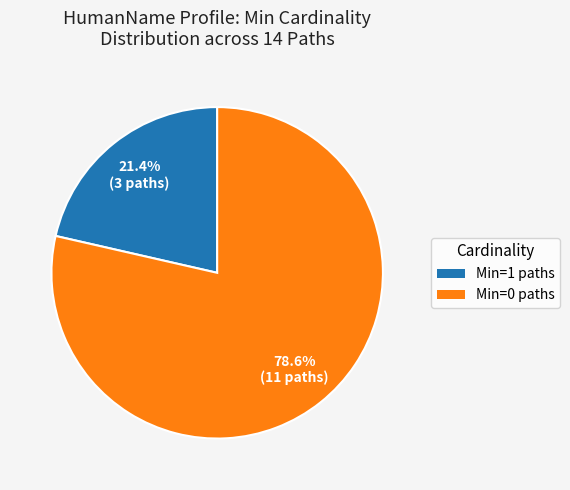

Is there a majority slice in this chart?

Yes